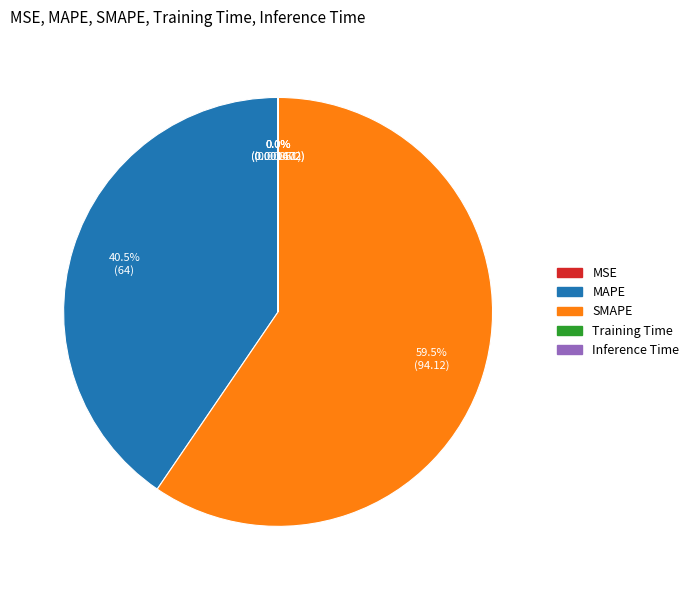

Is there any slice that represents more than half of the pie?

Yes